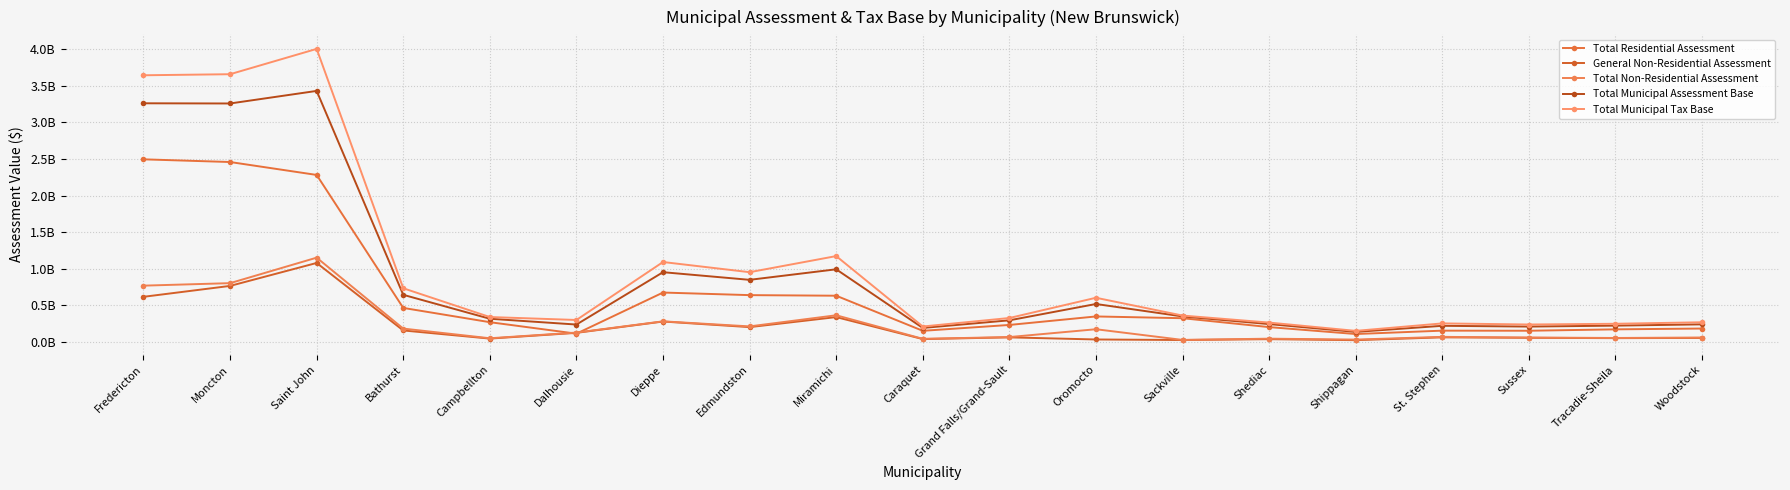

What are all the series names shown in the legend?

Total Residential Assessment, General Non-Residential Assessment, Total Non-Residential Assessment, Total Municipal Assessment Base, Total Municipal Tax Base